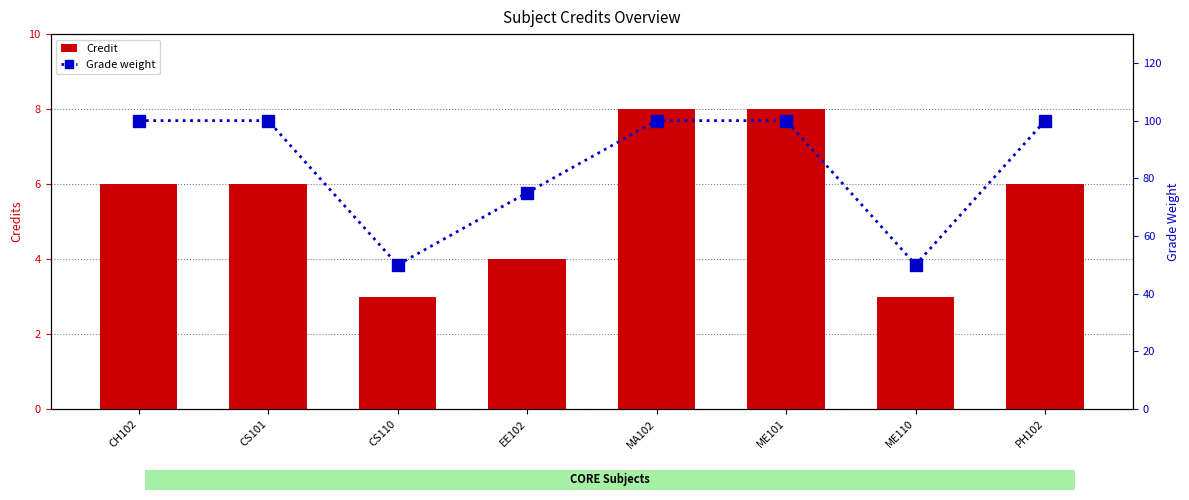

What are all the series names shown in the legend?

Credit, Grade weight